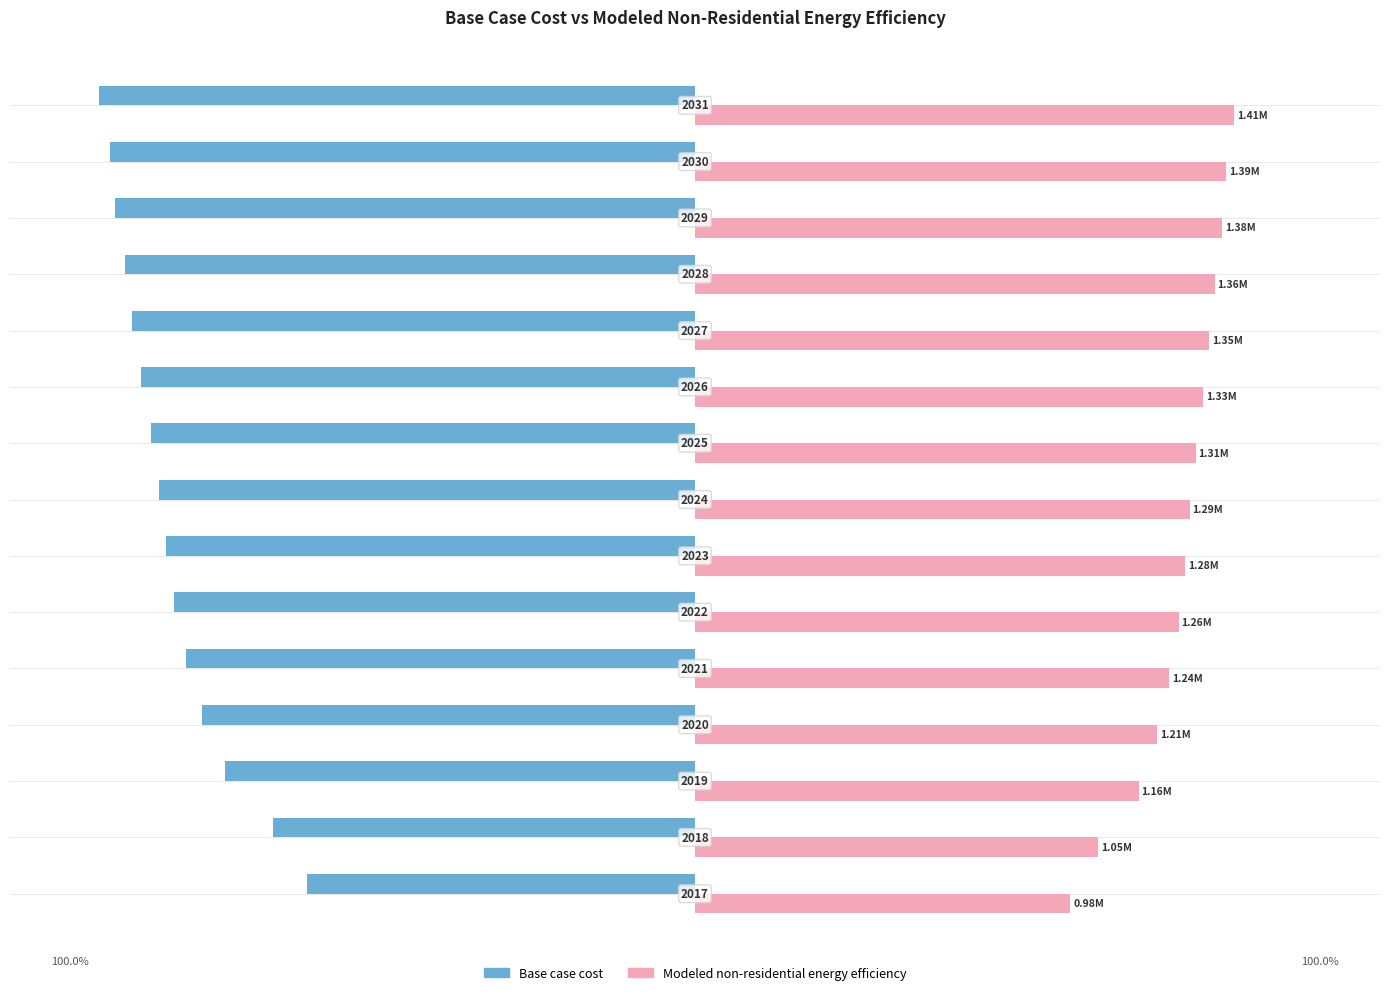

Rank the series by their average value, from lowest to highest.

Base case cost, Modeled non-residential energy efficiency